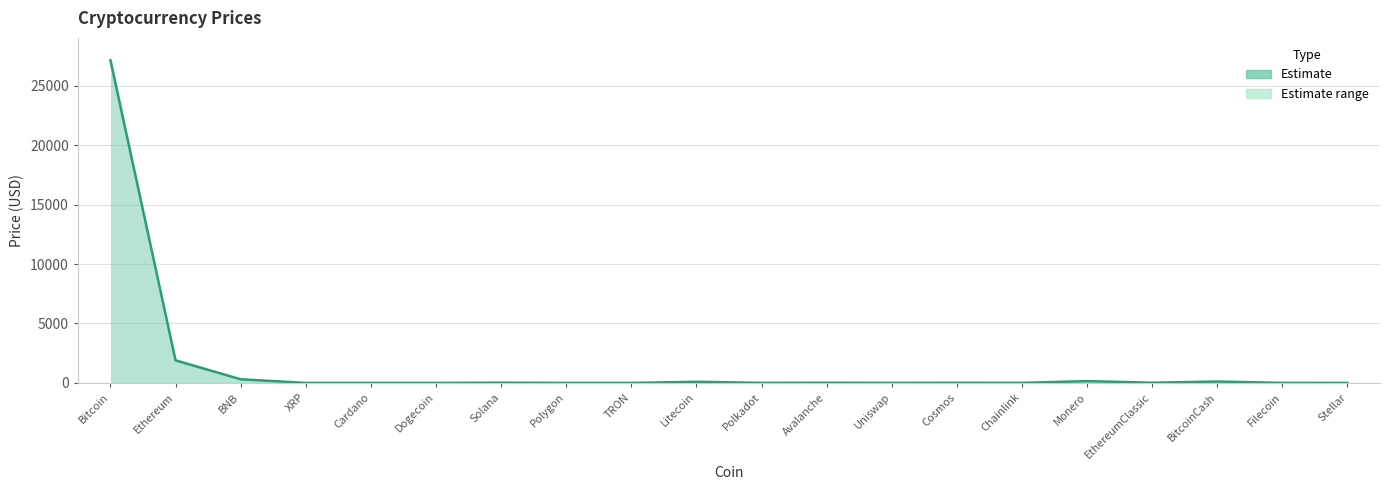

Which has a higher value, Chainlink or BNB?

BNB